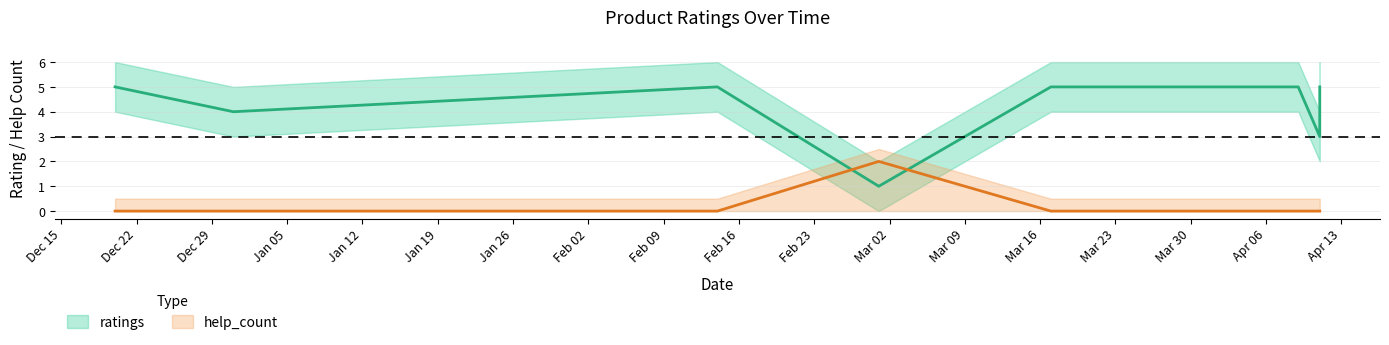

What are all the series names shown in the legend?

ratings, help_count